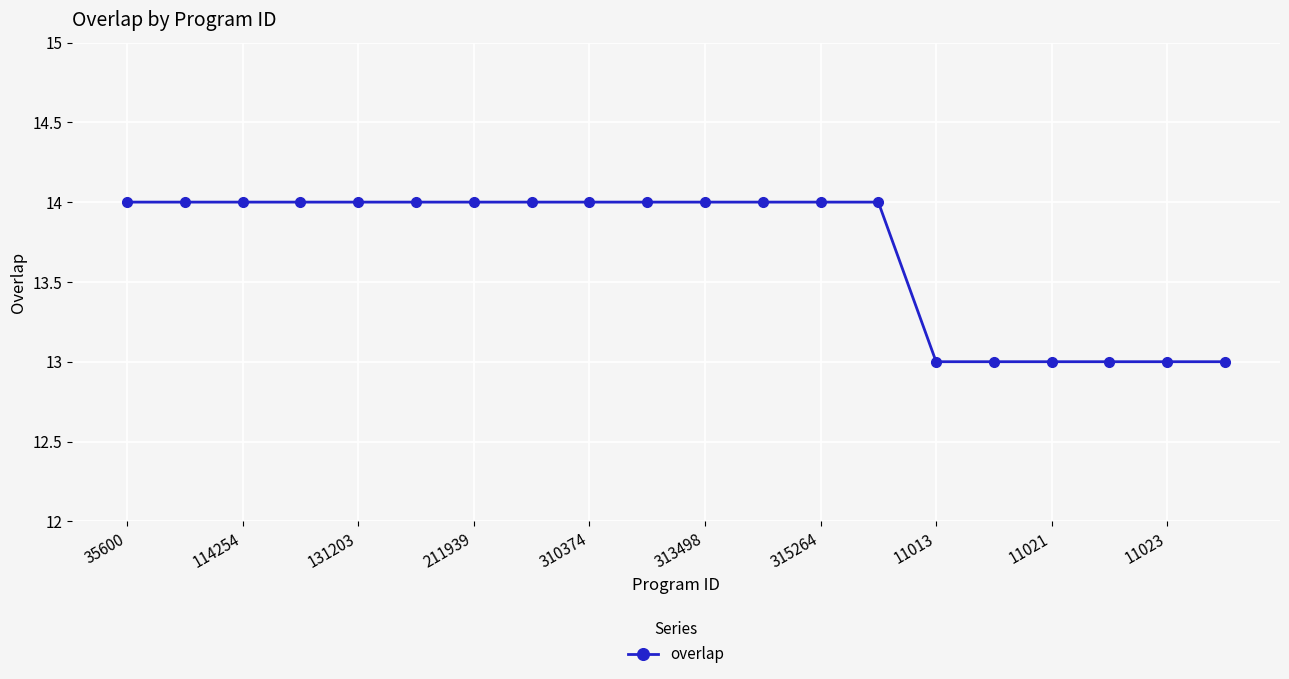

How many values are between 13 and 14?

20